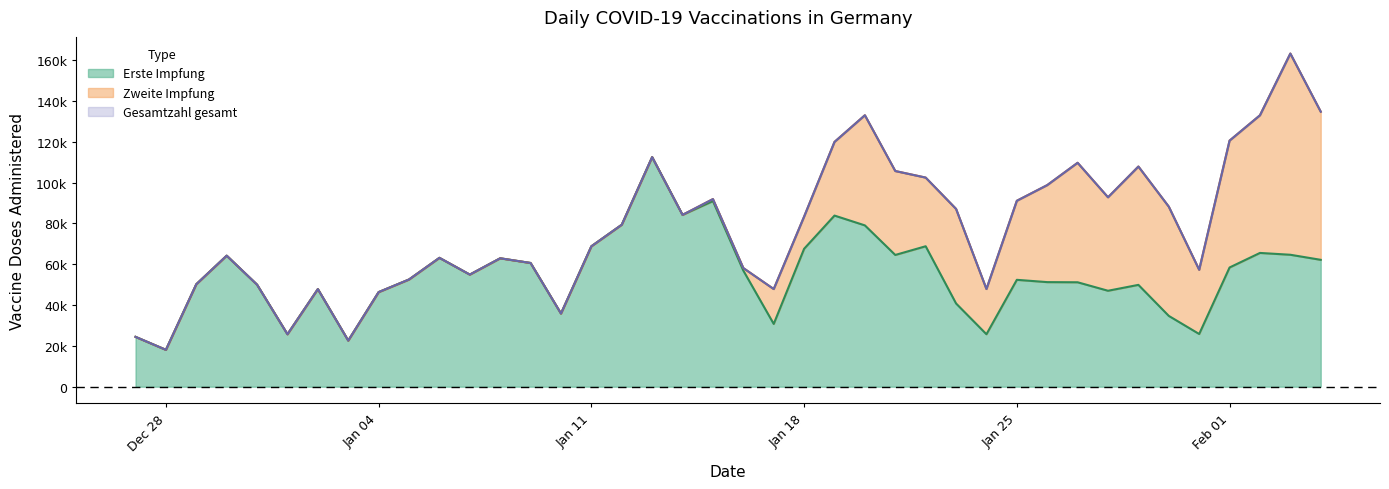

At how many categories does at least one series exceed 33063?

36